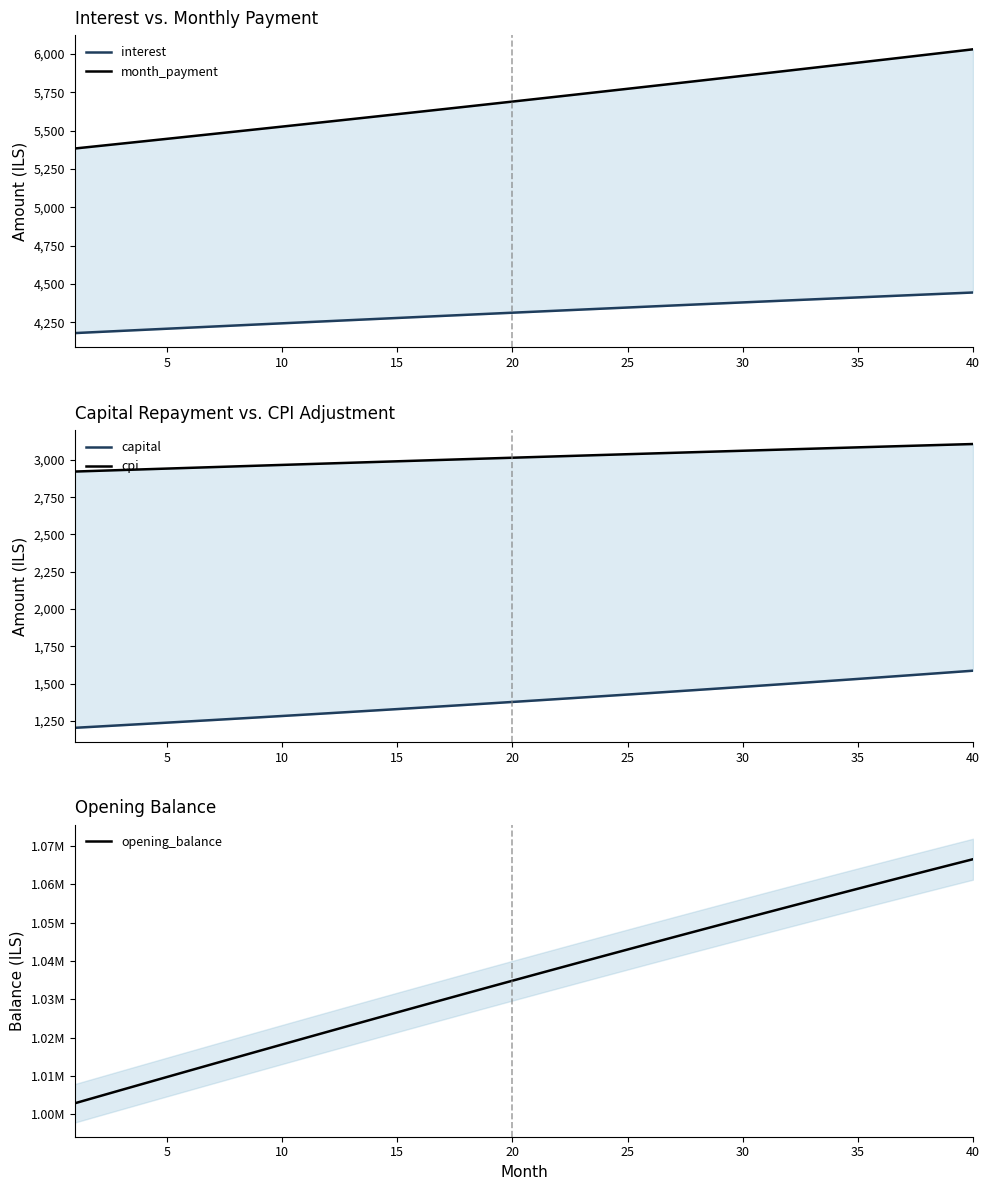

Which series has the largest range (max minus min)?

opening_balance